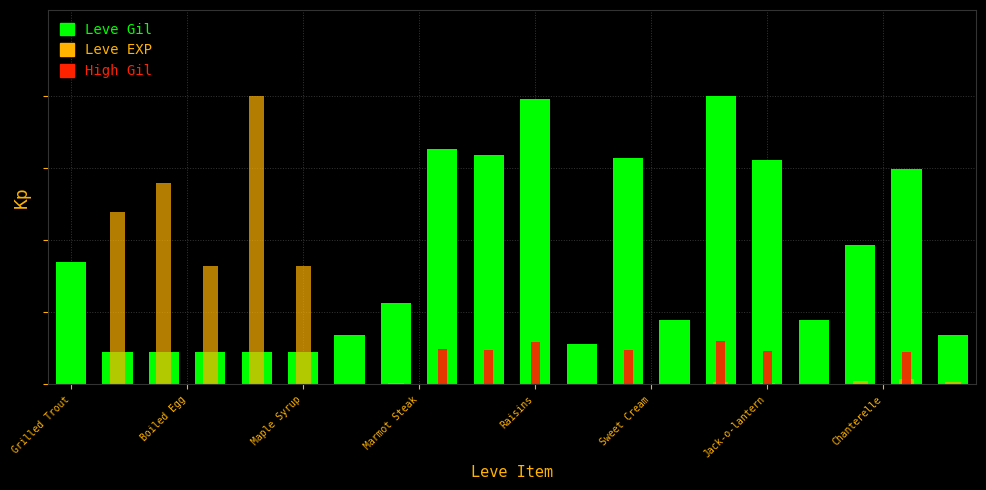

What position from the right is Boiled Egg?

18